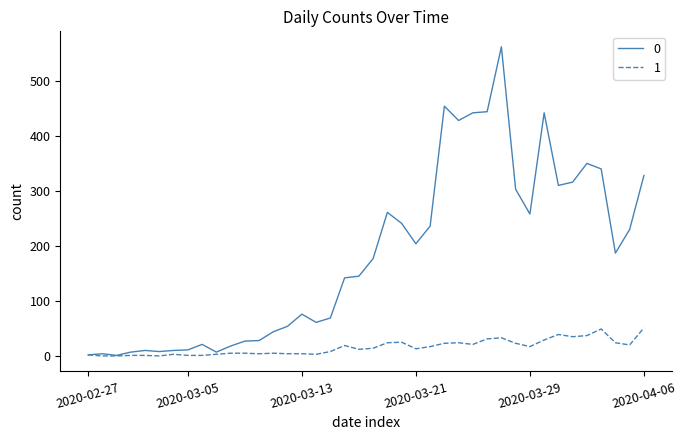

What is the maximum value shown in the chart?

562